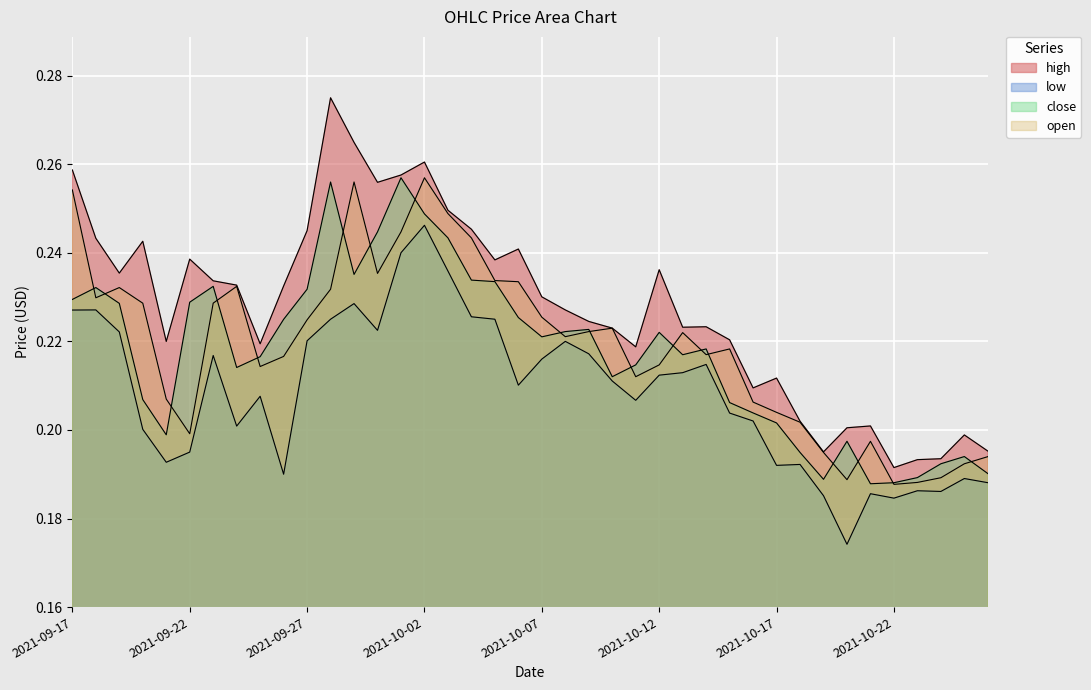

Reading right to left, extract all data points from this chart.

high: 2021-10-26=0.2	2021-10-25=0.2	2021-10-24=0.2	2021-10-23=0.2	2021-10-22=0.2	2021-10-21=0.2	2021-10-20=0.2	2021-10-19=0.2	2021-10-18=0.2	2021-10-17=0.2	2021-10-16=0.2	2021-10-15=0.2	2021-10-14=0.2	2021-10-13=0.2	2021-10-12=0.2	2021-10-11=0.2	2021-10-10=0.2	2021-10-09=0.2	2021-10-08=0.2	2021-10-07=0.2	2021-10-06=0.2	2021-10-05=0.2	2021-10-04=0.2	2021-10-03=0.2	2021-10-02=0.3	2021-10-01=0.3	2021-09-30=0.3	2021-09-29=0.3	2021-09-28=0.3	2021-09-27=0.2	2021-09-26=0.2	2021-09-25=0.2	2021-09-24=0.2	2021-09-23=0.2	2021-09-22=0.2	2021-09-21=0.2	2021-09-20=0.2	2021-09-19=0.2	2021-09-18=0.2	2021-09-17=0.3
low: 2021-10-26=0.2	2021-10-25=0.2	2021-10-24=0.2	2021-10-23=0.2	2021-10-22=0.2	2021-10-21=0.2	2021-10-20=0.2	2021-10-19=0.2	2021-10-18=0.2	2021-10-17=0.2	2021-10-16=0.2	2021-10-15=0.2	2021-10-14=0.2	2021-10-13=0.2	2021-10-12=0.2	2021-10-11=0.2	2021-10-10=0.2	2021-10-09=0.2	2021-10-08=0.2	2021-10-07=0.2	2021-10-06=0.2	2021-10-05=0.2	2021-10-04=0.2	2021-10-03=0.2	2021-10-02=0.2	2021-10-01=0.2	2021-09-30=0.2	2021-09-29=0.2	2021-09-28=0.2	2021-09-27=0.2	2021-09-26=0.2	2021-09-25=0.2	2021-09-24=0.2	2021-09-23=0.2	2021-09-22=0.2	2021-09-21=0.2	2021-09-20=0.2	2021-09-19=0.2	2021-09-18=0.2	2021-09-17=0.2
close: 2021-10-26=0.2	2021-10-25=0.2	2021-10-24=0.2	2021-10-23=0.2	2021-10-22=0.2	2021-10-21=0.2	2021-10-20=0.2	2021-10-19=0.2	2021-10-18=0.2	2021-10-17=0.2	2021-10-16=0.2	2021-10-15=0.2	2021-10-14=0.2	2021-10-13=0.2	2021-10-12=0.2	2021-10-11=0.2	2021-10-10=0.2	2021-10-09=0.2	2021-10-08=0.2	2021-10-07=0.2	2021-10-06=0.2	2021-10-05=0.2	2021-10-04=0.2	2021-10-03=0.2	2021-10-02=0.2	2021-10-01=0.3	2021-09-30=0.2	2021-09-29=0.2	2021-09-28=0.3	2021-09-27=0.2	2021-09-26=0.2	2021-09-25=0.2	2021-09-24=0.2	2021-09-23=0.2	2021-09-22=0.2	2021-09-21=0.2	2021-09-20=0.2	2021-09-19=0.2	2021-09-18=0.2	2021-09-17=0.2
open: 2021-10-26=0.2	2021-10-25=0.2	2021-10-24=0.2	2021-10-23=0.2	2021-10-22=0.2	2021-10-21=0.2	2021-10-20=0.2	2021-10-19=0.2	2021-10-18=0.2	2021-10-17=0.2	2021-10-16=0.2	2021-10-15=0.2	2021-10-14=0.2	2021-10-13=0.2	2021-10-12=0.2	2021-10-11=0.2	2021-10-10=0.2	2021-10-09=0.2	2021-10-08=0.2	2021-10-07=0.2	2021-10-06=0.2	2021-10-05=0.2	2021-10-04=0.2	2021-10-03=0.2	2021-10-02=0.3	2021-10-01=0.2	2021-09-30=0.2	2021-09-29=0.3	2021-09-28=0.2	2021-09-27=0.2	2021-09-26=0.2	2021-09-25=0.2	2021-09-24=0.2	2021-09-23=0.2	2021-09-22=0.2	2021-09-21=0.2	2021-09-20=0.2	2021-09-19=0.2	2021-09-18=0.2	2021-09-17=0.3